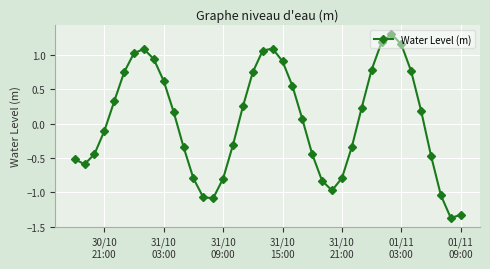

What is the sum of all values?

1.7